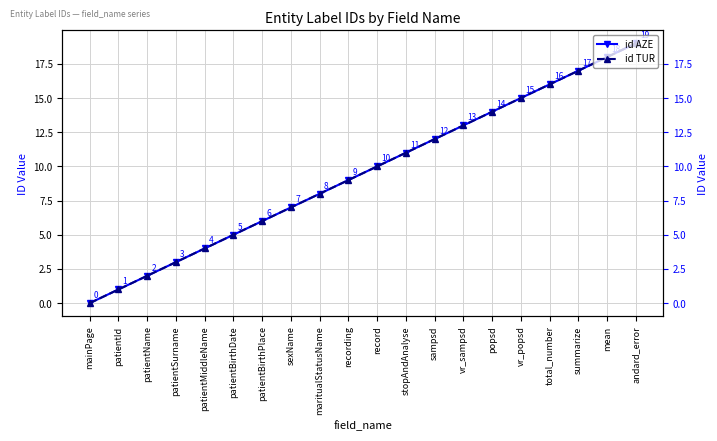

Which series has the largest total across all categories?

id AZE